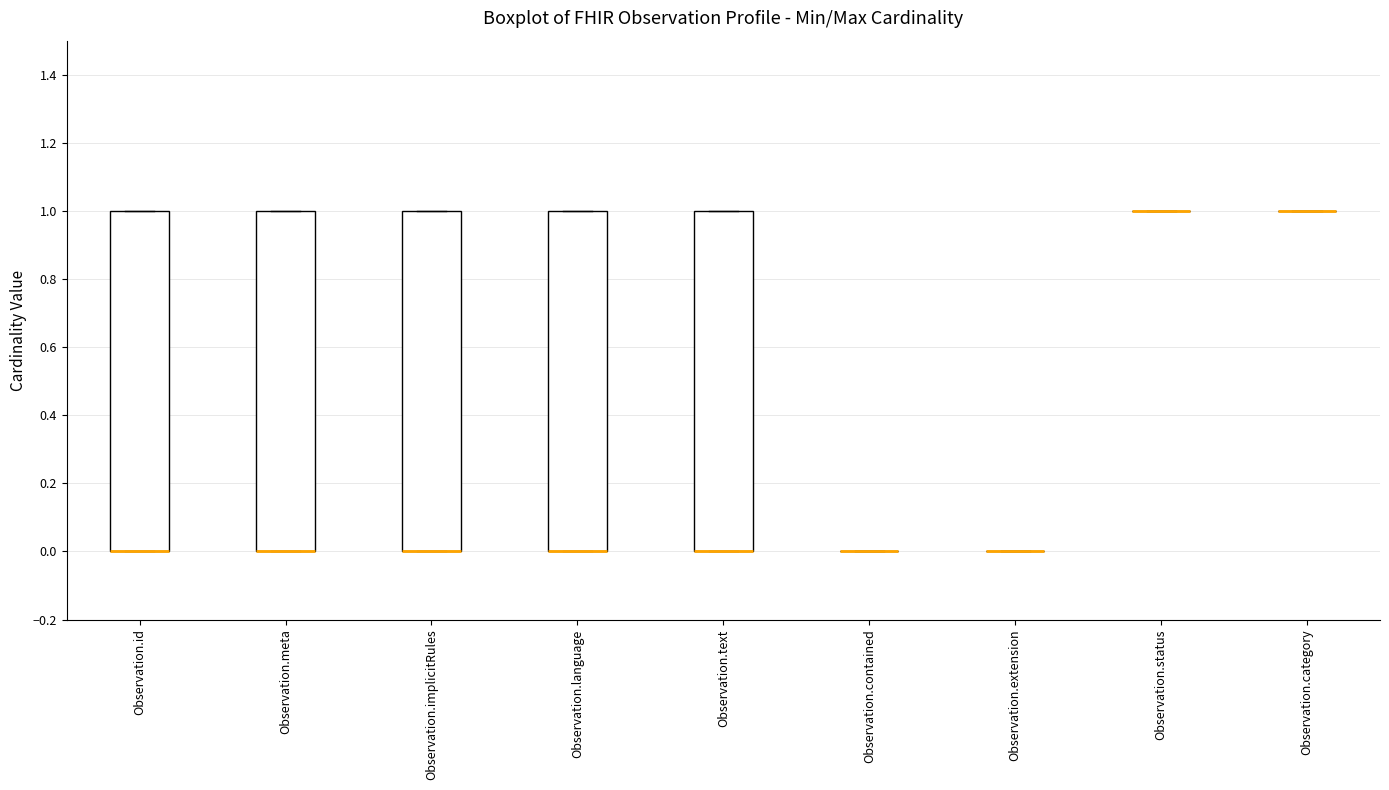

Where is the lower edge of the box for Observation.text on the y-axis? The values are not printed on the chart, so give them approximately, as read against the axis.

0